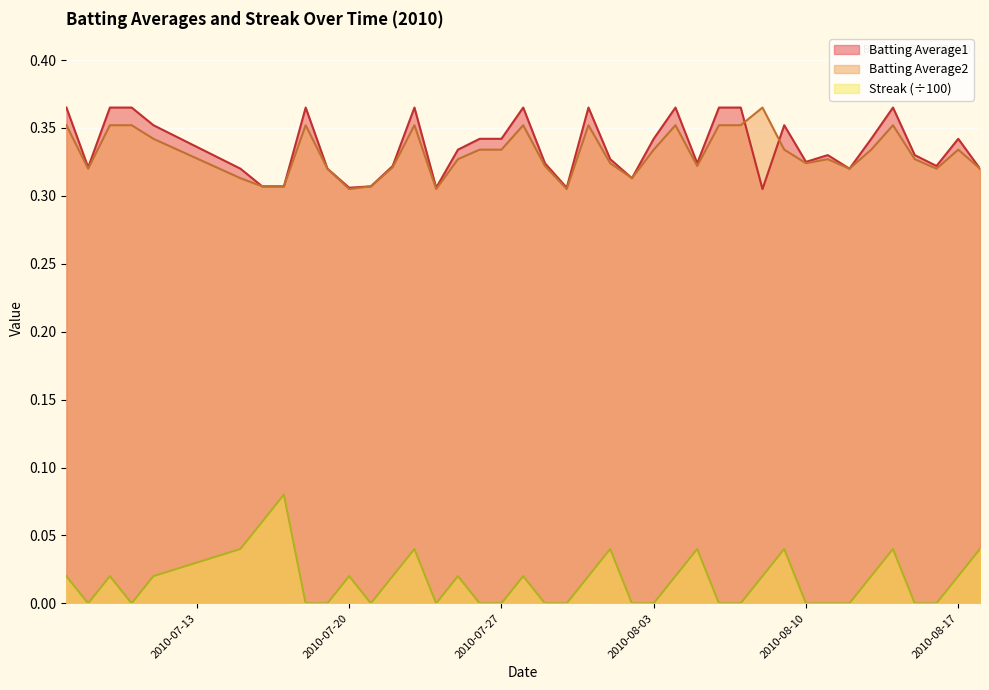

Which series has the widest spread of values?

Streak (÷100)